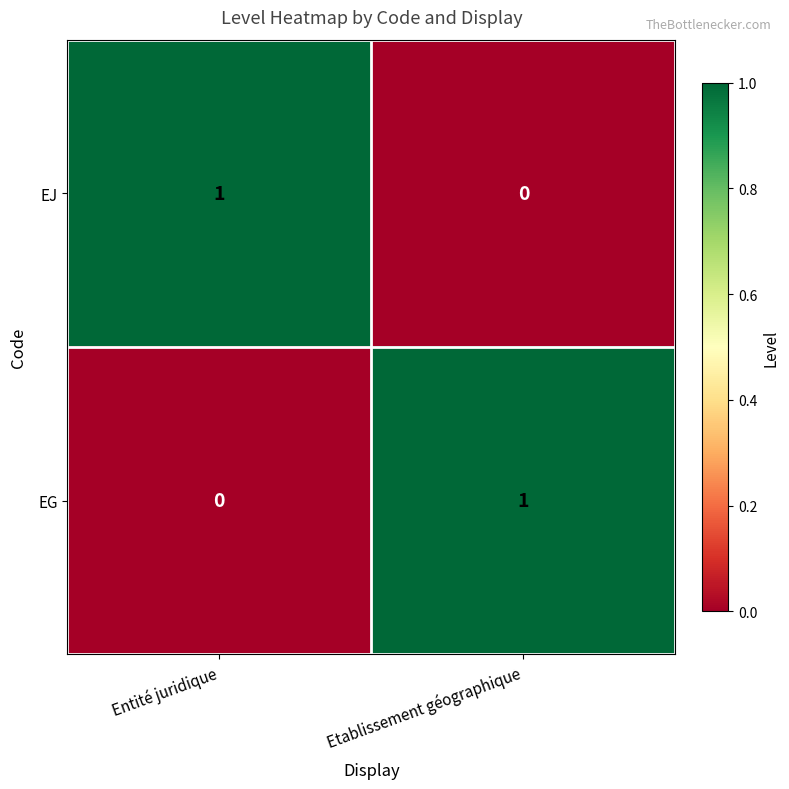

At Etablissement géographique, list the series in order from smallest to largest.

EJ, EG